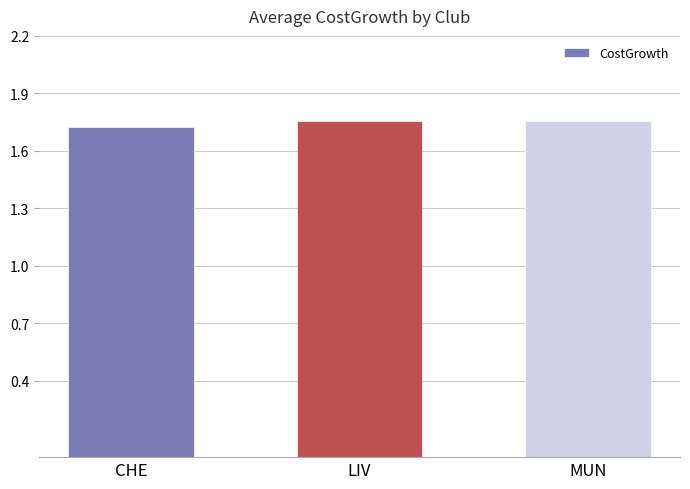

What is the label of the 3rd bar from the right?

CHE